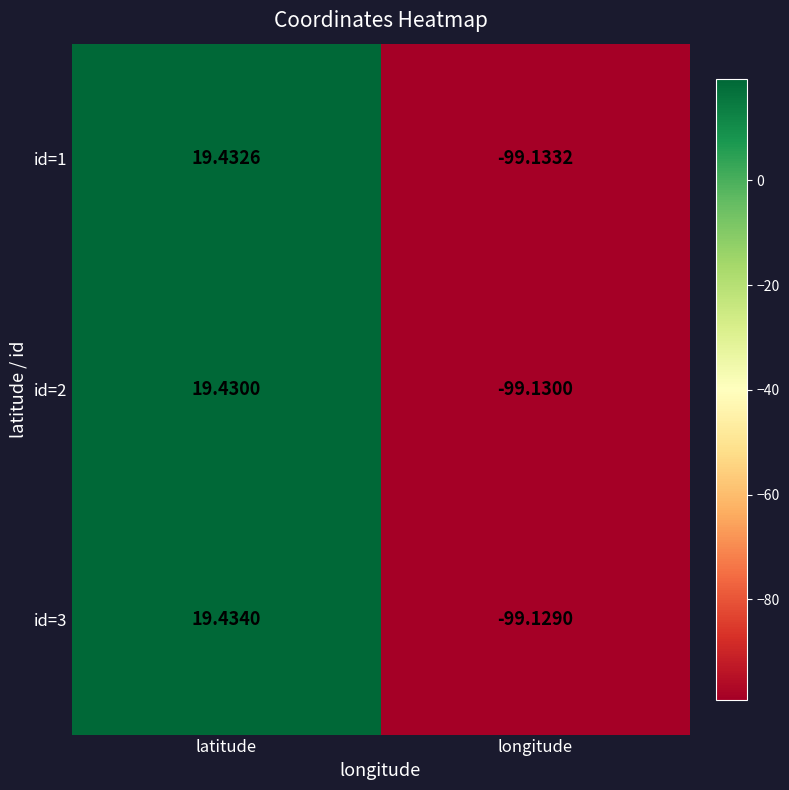

At which category is the sum across all series the highest?

latitude